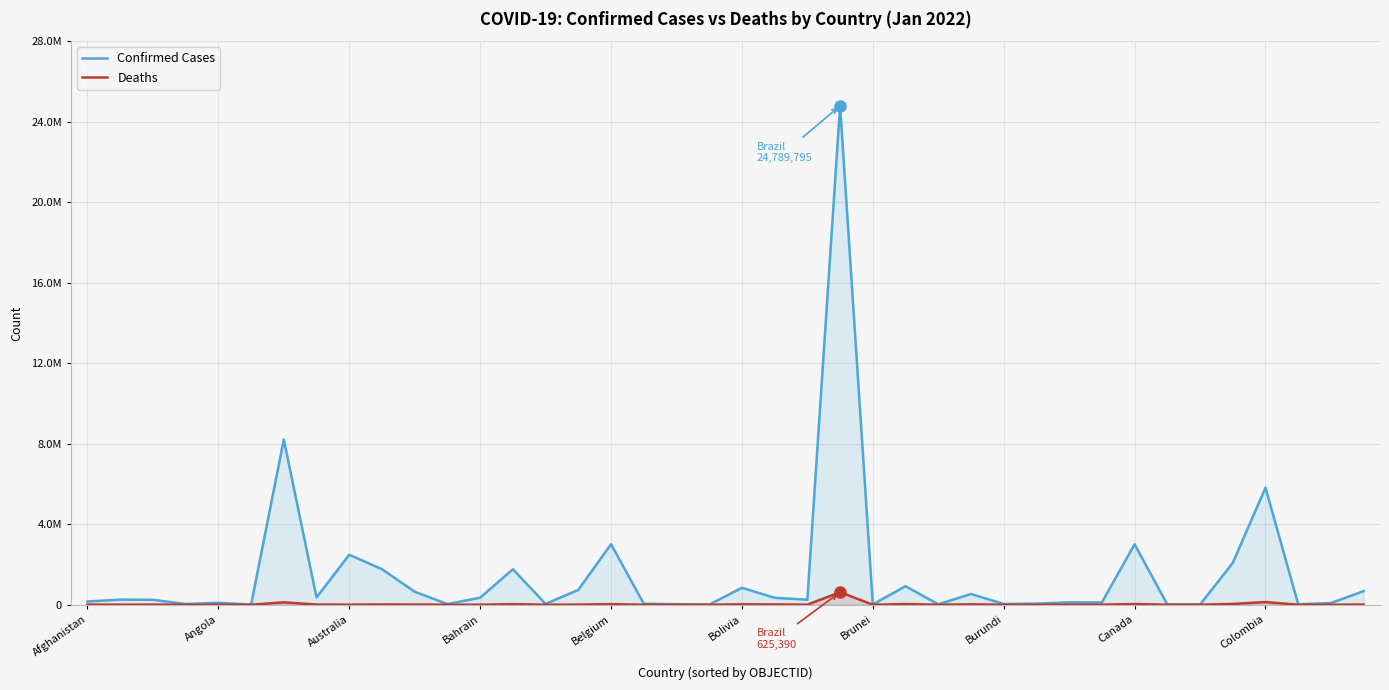

In Deaths, how many points are higher than both neighbors (excluding endpoints)?

13